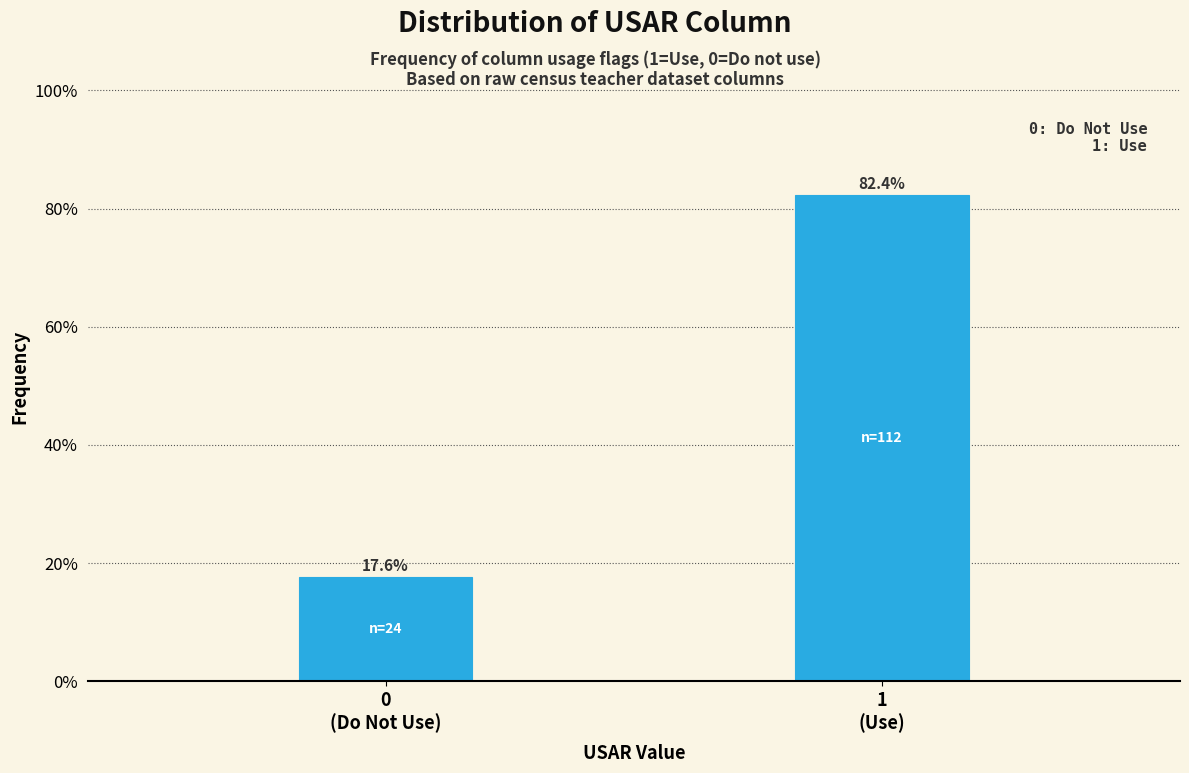

Reading right to left, list all the values displayed in this chart.

82.4	17.6